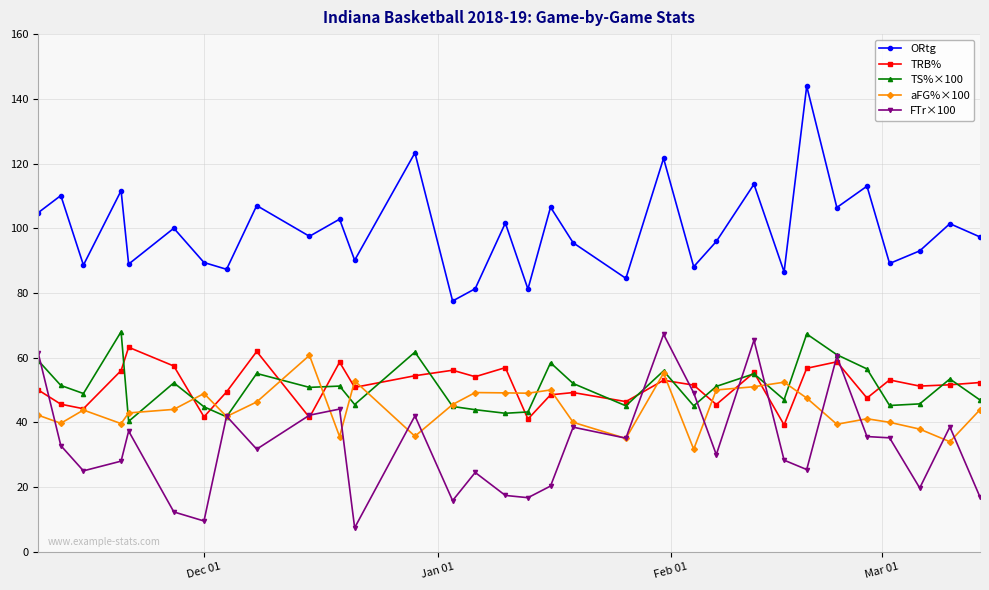

Which series has the largest total across all categories?

ORtg